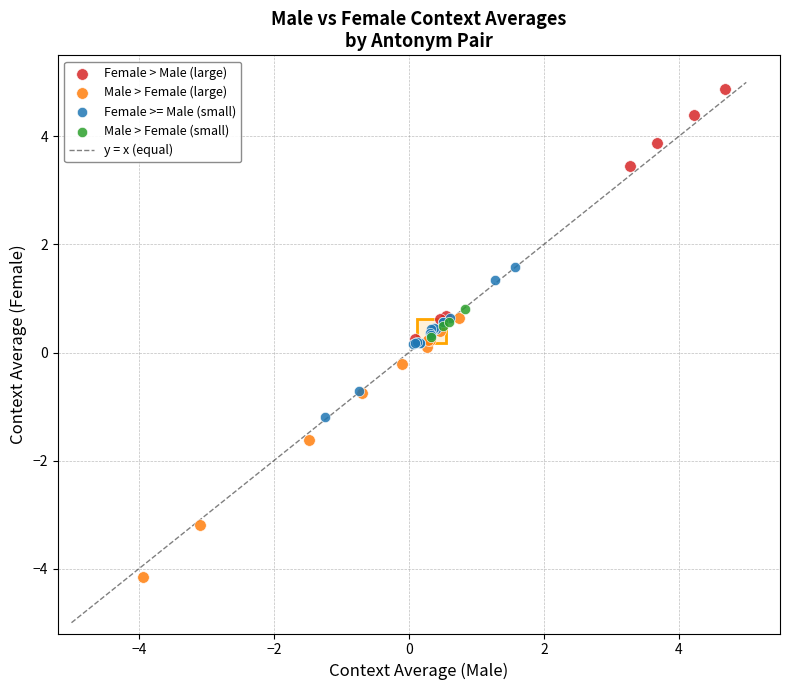

Which series contains the highest Y value?

Female > Male (large)